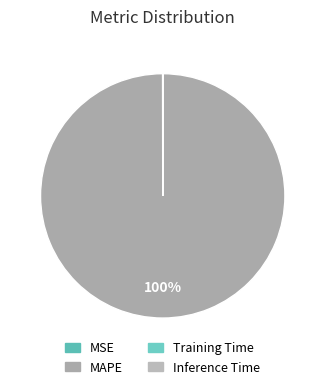

How much of the chart is everything except MSE?

100.0%